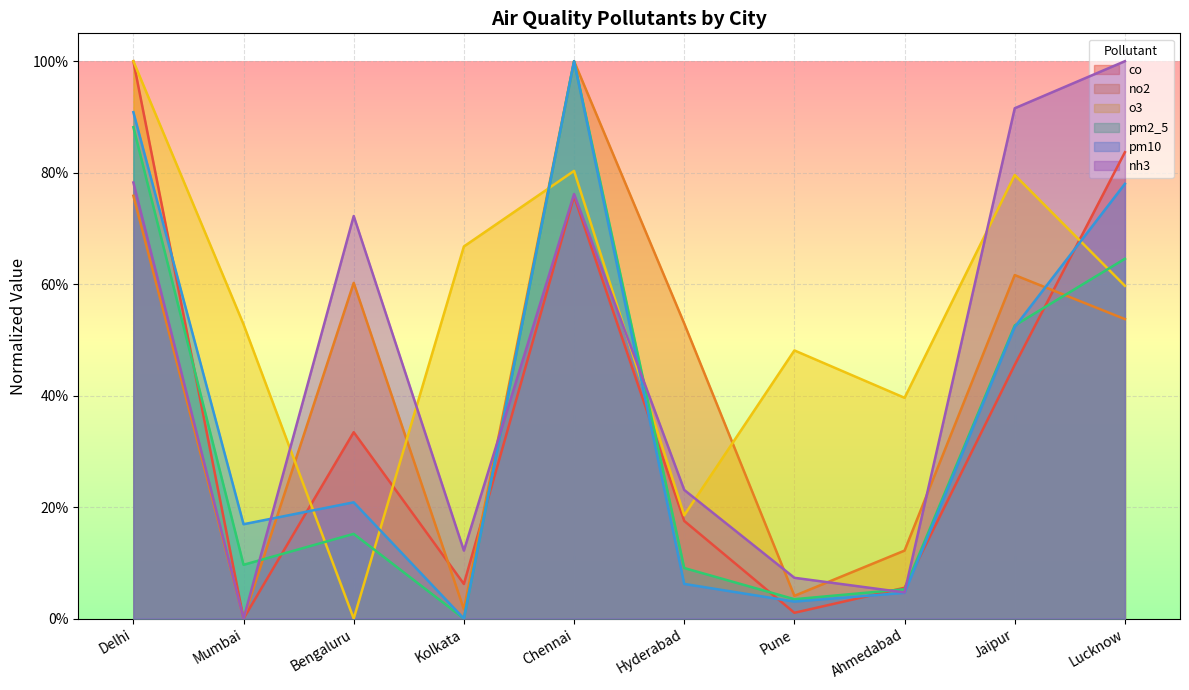

Rank the series at Mumbai from highest to lowest value.

o3, pm10, pm2_5, co, no2, nh3